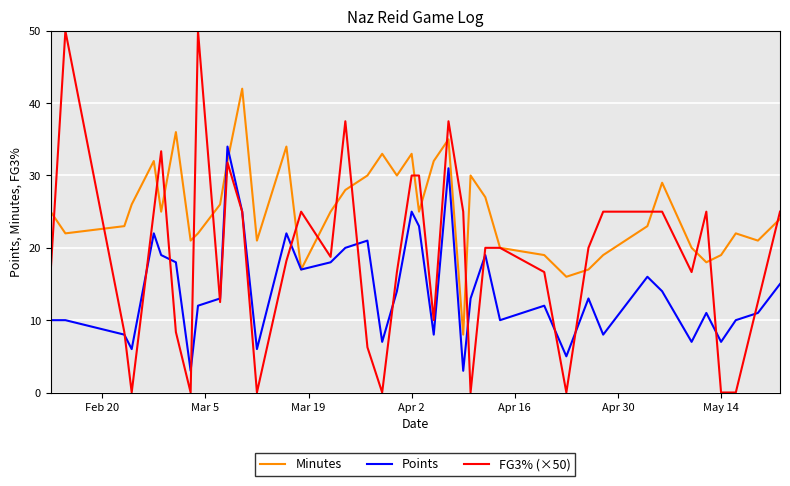

Which series has the largest total across all categories?

Minutes